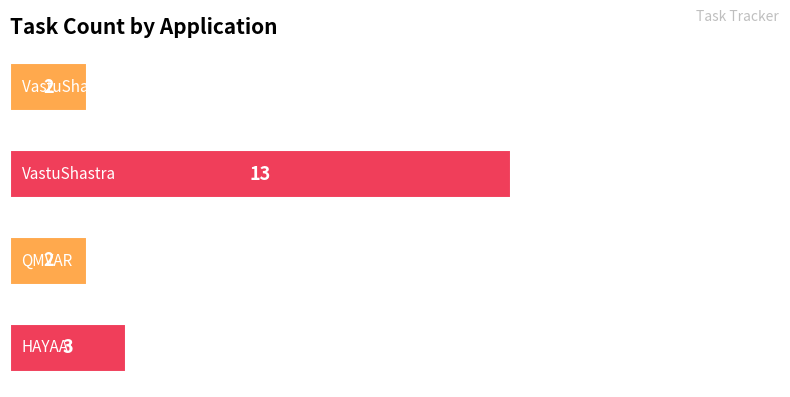

What is the value of the 3rd bar from the top?

2